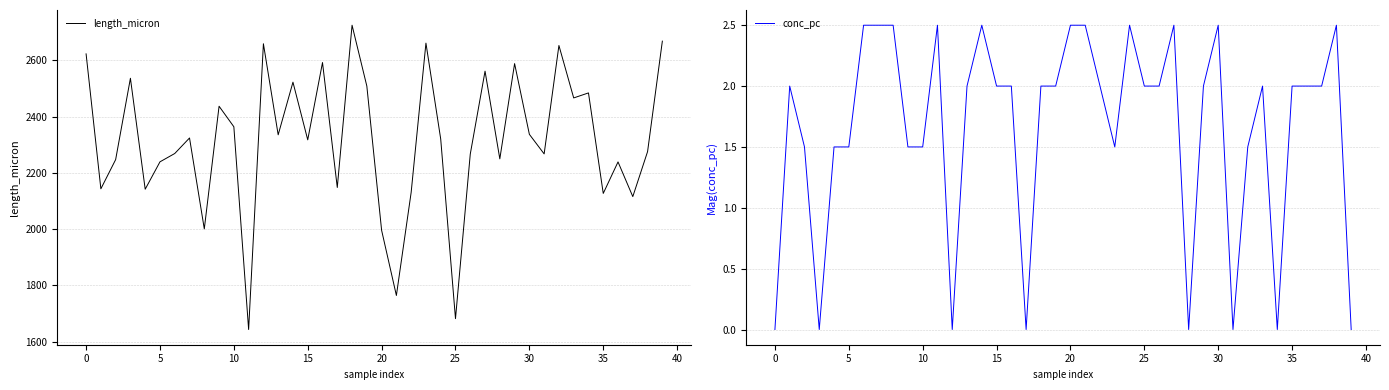

Which series has the widest spread of values?

length_micron